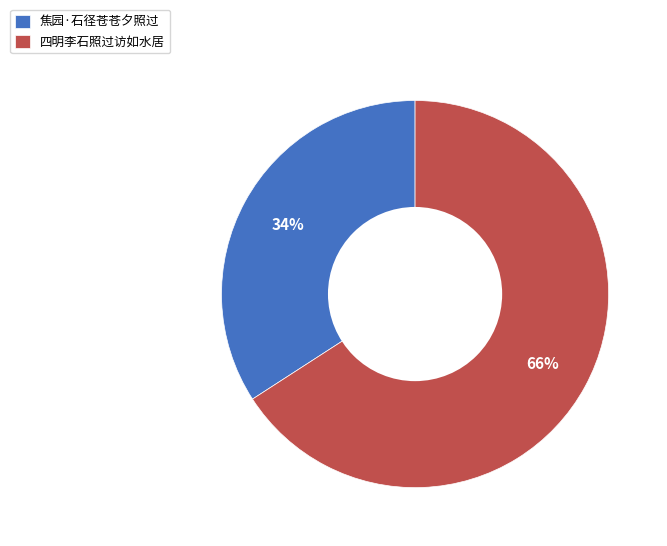

To the nearest percent, what percentage of the pie is 四明李石照过访如水居?

66%